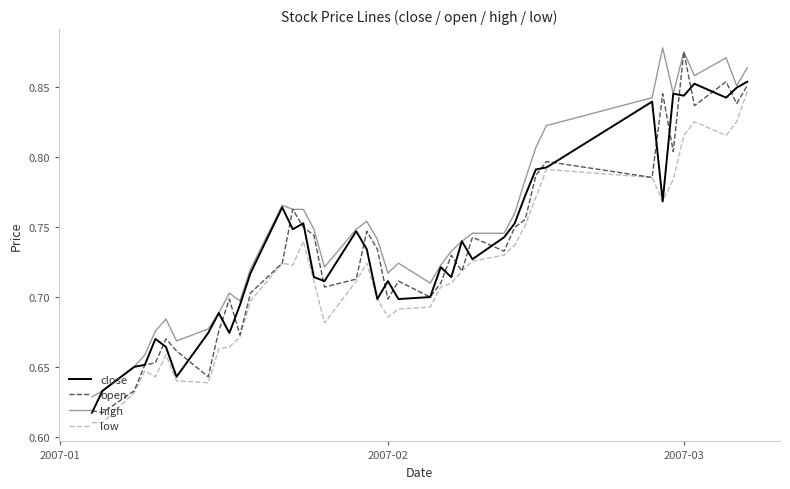

True or false: low and high cross at least once.

False